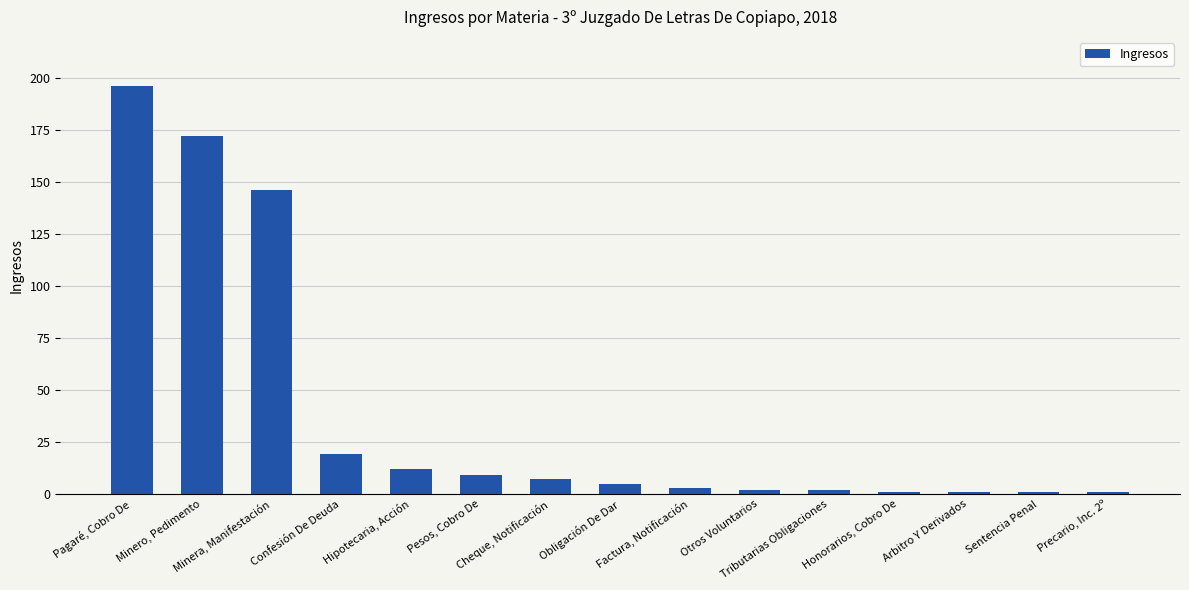

What is the label of the 14th bar from the right?

Minero, Pedimento